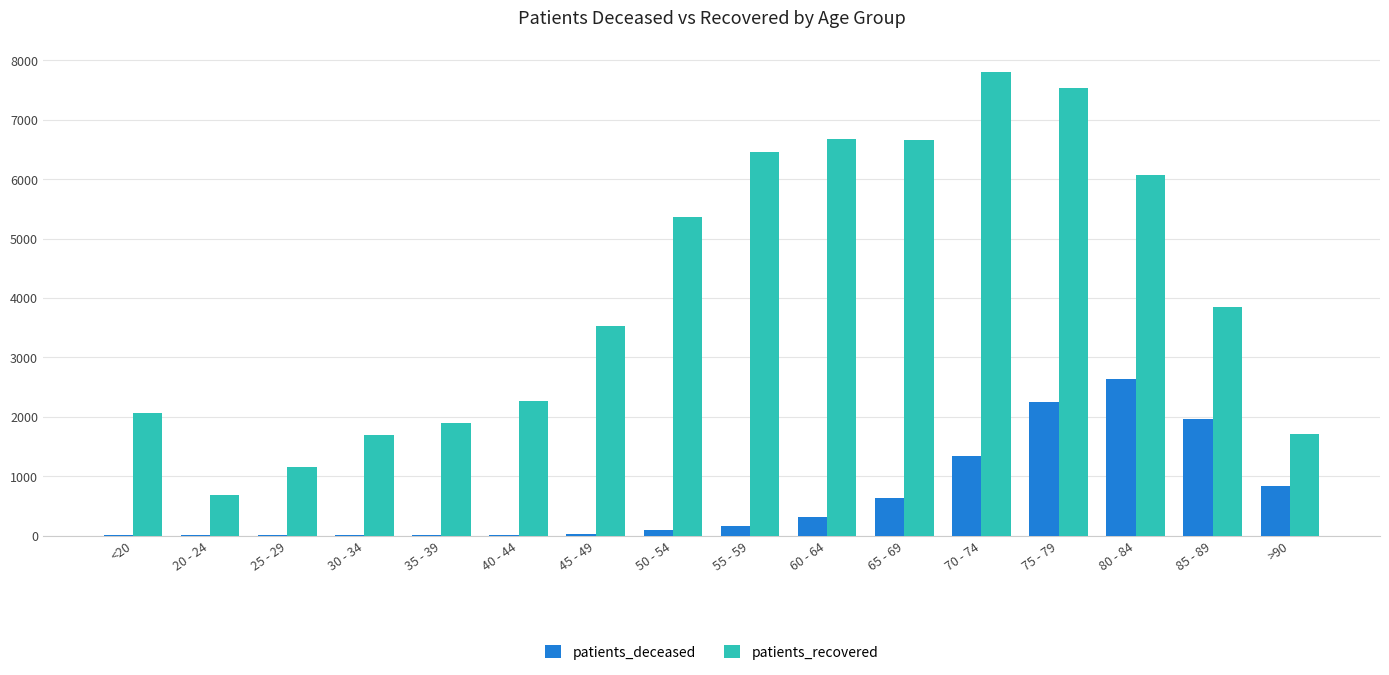

Which series has the largest range (max minus min)?

patients_recovered